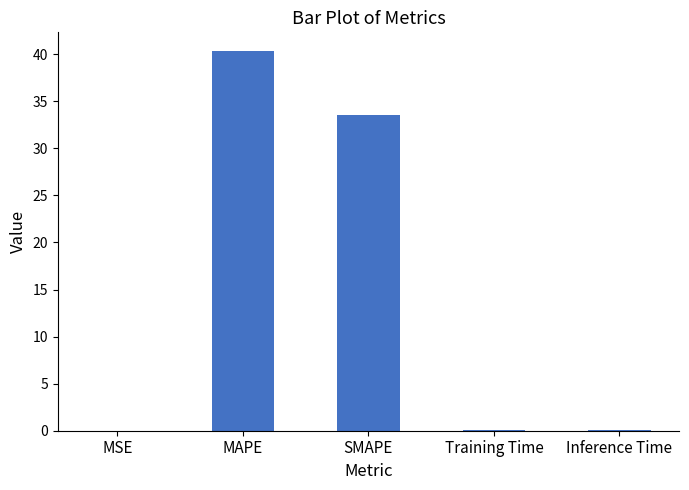

True or false: the data shows 0.0 at Training Time.

True